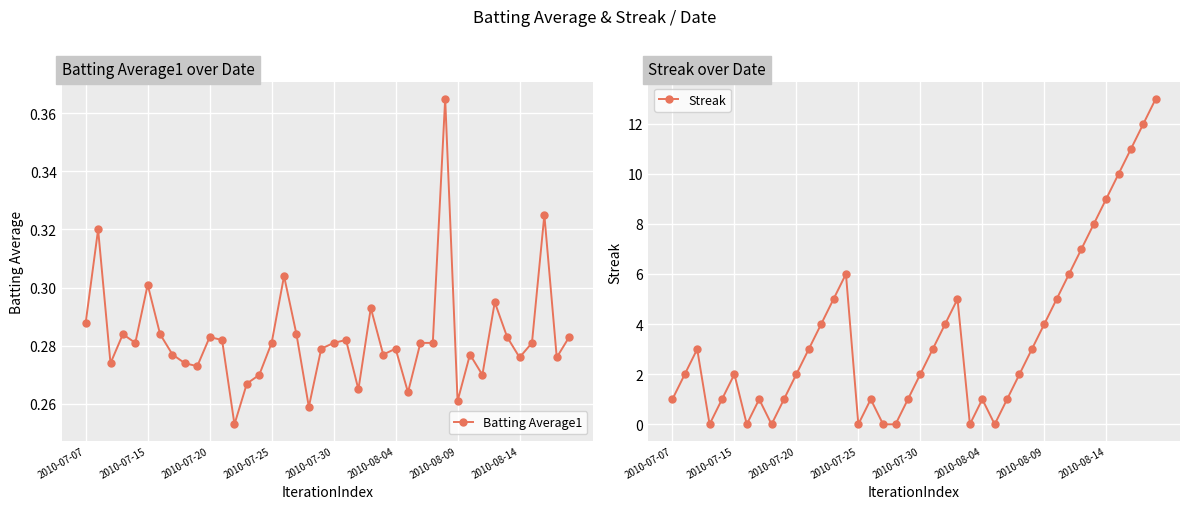

How many data points does each series have?

40